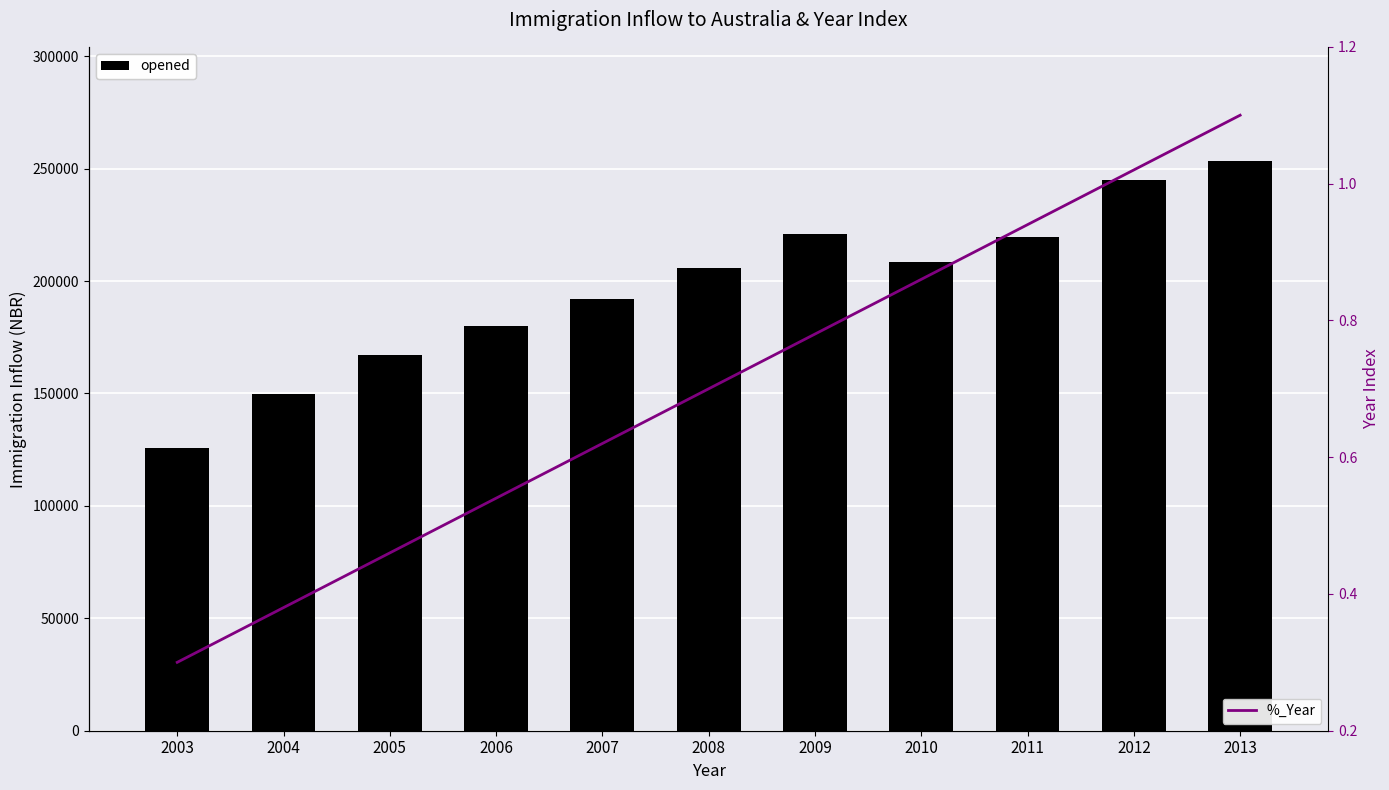

Which series has the widest spread of values?

opened